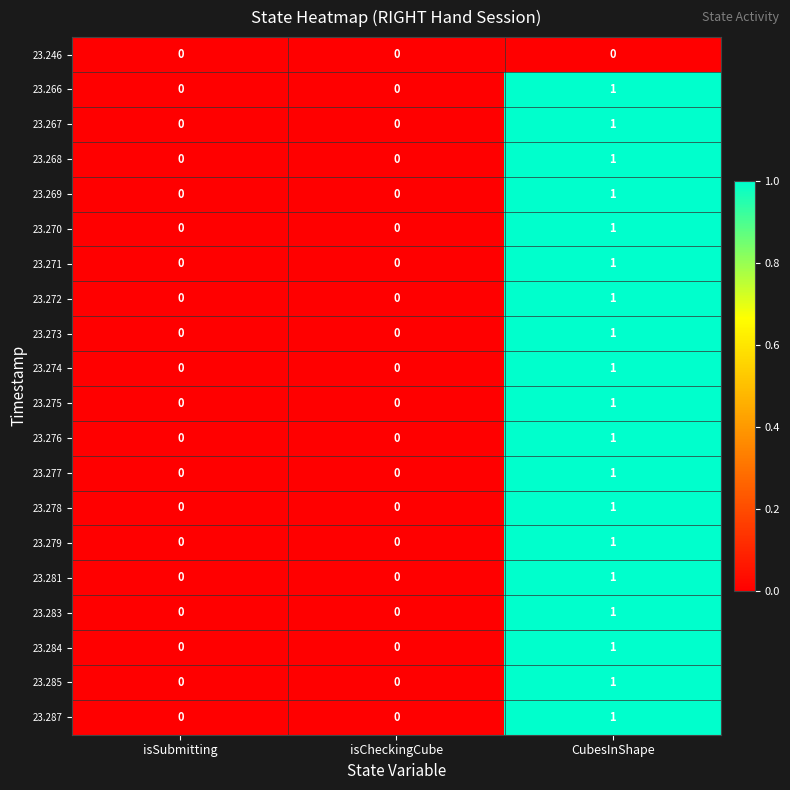

At which label does 23.273 reach its peak?

CubesInShape